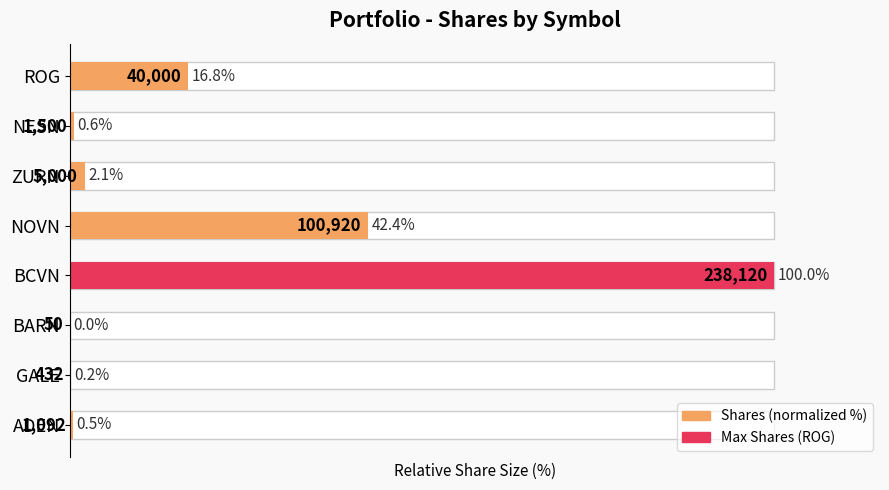

The value at NESN is 0.2. True or false?

False